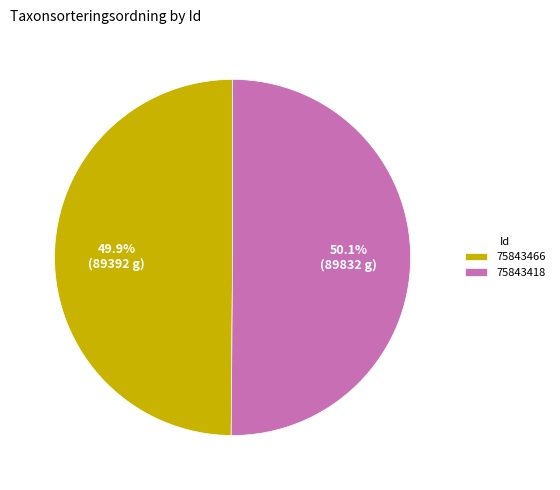

Approximately how many times larger is the value at 75843466 compared to 75843418?

1.0